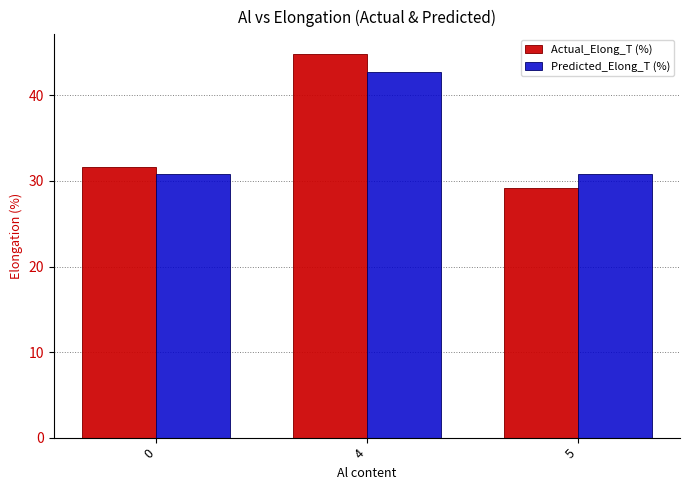

At which category is the sum across all series the highest?

4